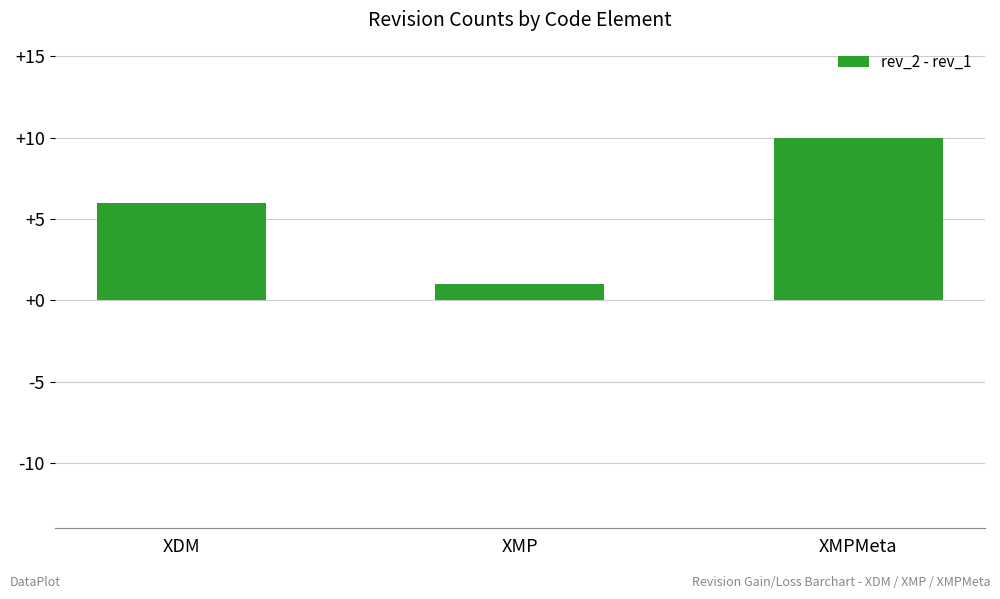

Are the bars grouped side by side (vs. stacked)?

No